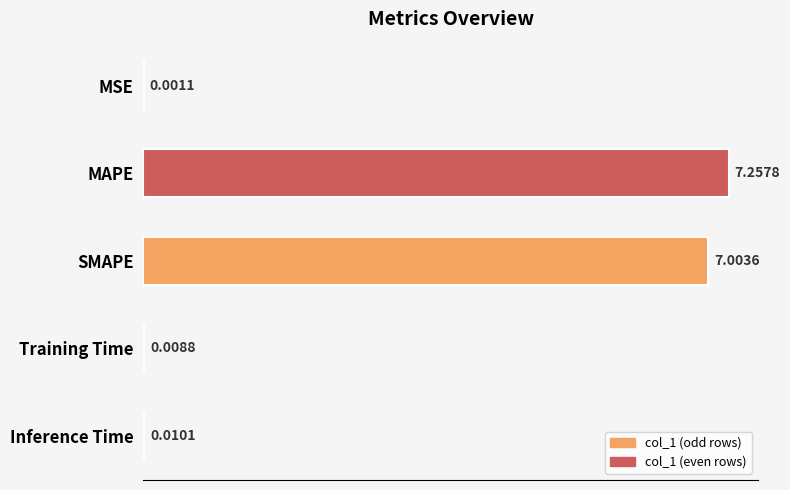

Which label corresponds to the largest value in the chart?

MAPE